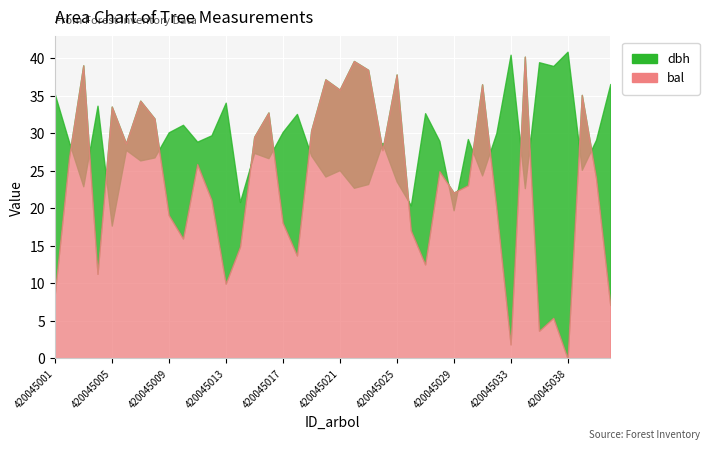

What is the value of the bal point at the 17th from the left?

18.1